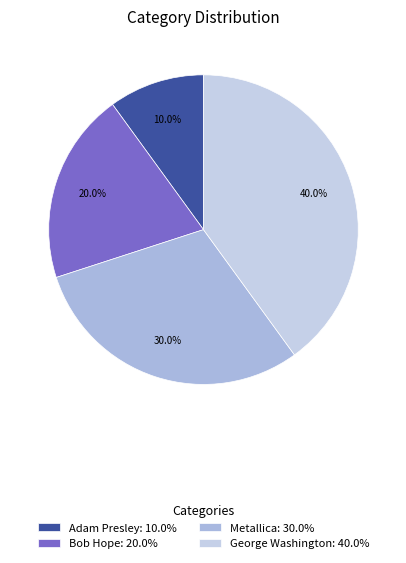

What is the ratio of the value at Adam Presley to the value at George Washington?

0.2